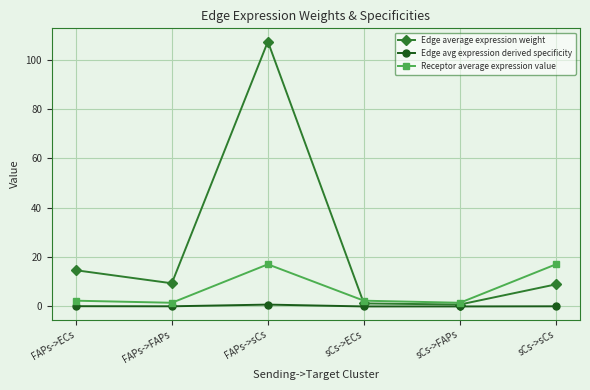

How many series are shown in this chart?

3